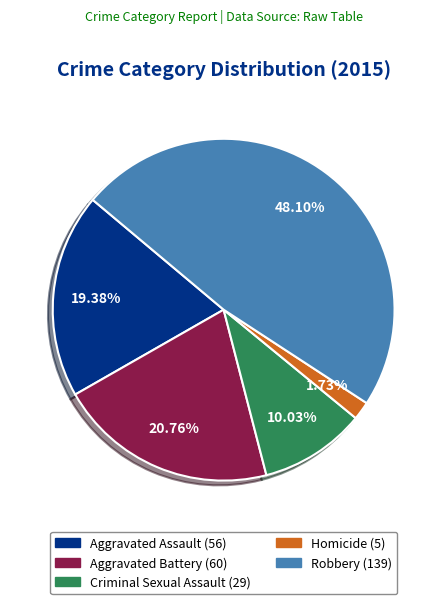

What percentage is the Aggravated Battery slice, to the nearest percent?

21%